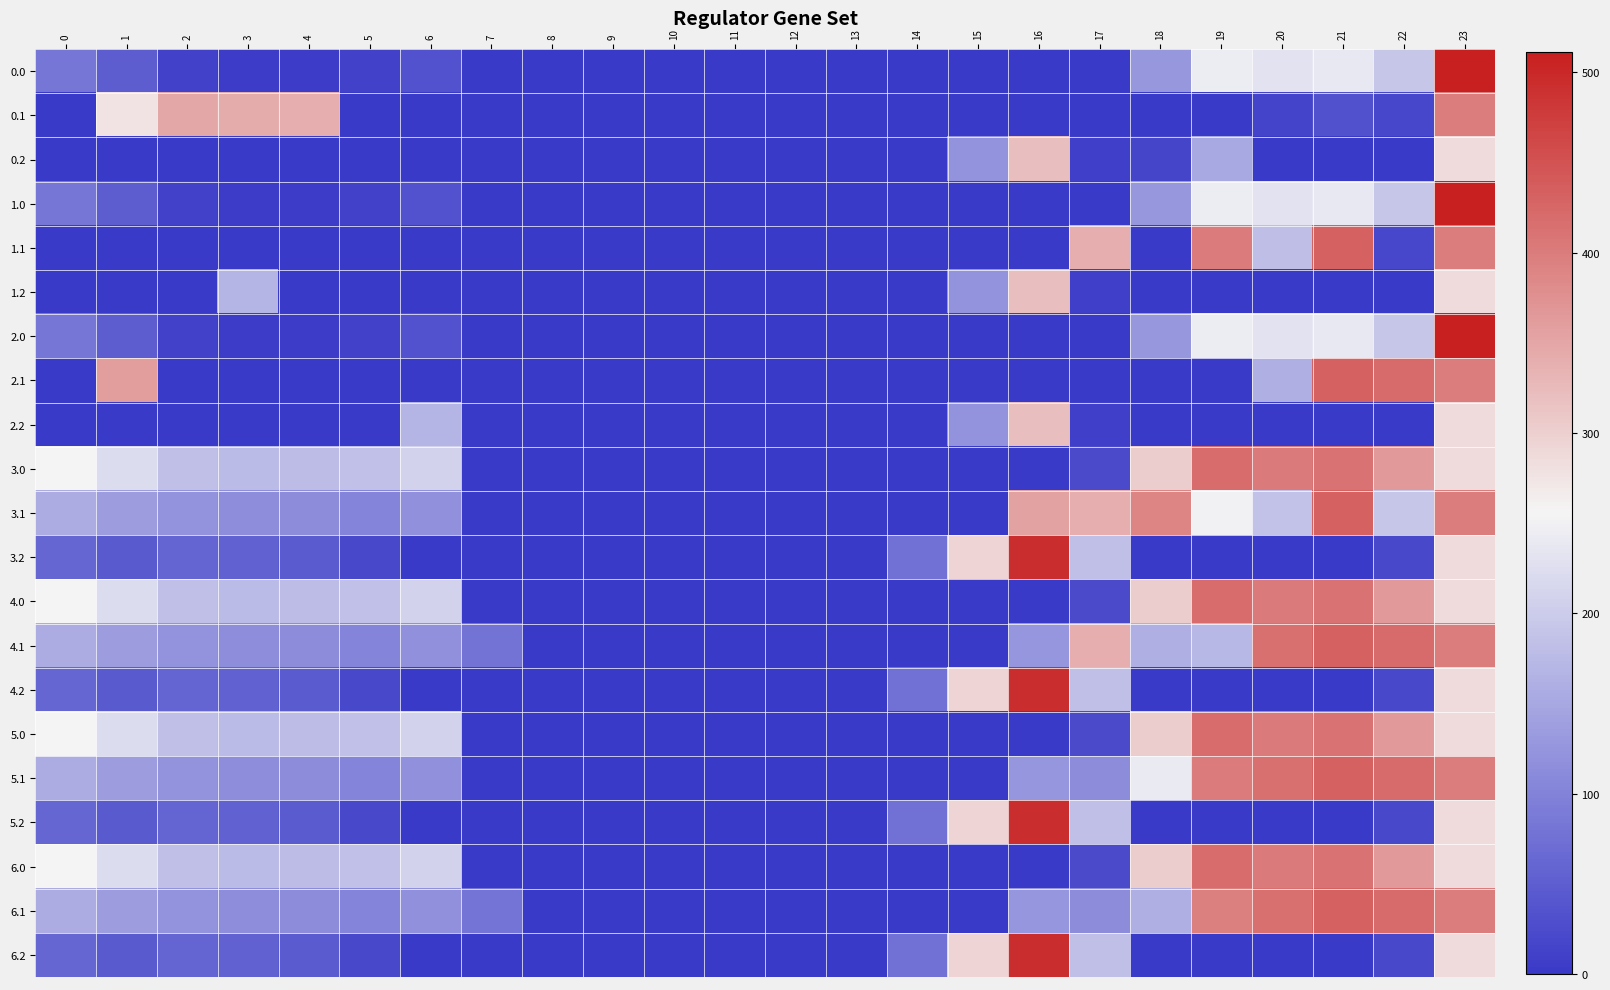

Reading left to right, what are all the values shown in this chart?

0.0: 0=82.0	1=49.5	2=10.3	3=4.4	4=4.9	5=10.8	6=35.0	7=0.0	8=0.0	9=0.0	10=0.0	11=0.0	12=0.0	13=0.0	14=0.0	15=0.0	16=0.0	17=0.0	18=129.6	19=244.5	20=229.9	21=238.4	22=192.3	23=511.3
0.1: 0=0.0	1=276.3	2=347.9	3=342.7	4=339.6	5=0.0	6=0.0	7=0.0	8=0.0	9=0.0	10=0.0	11=0.0	12=0.0	13=0.0	14=0.0	15=0.0	16=0.0	17=0.0	18=0.0	19=0.0	20=14.5	21=32.4	22=19.9	23=399.4
0.2: 0=0.0	1=0.0	2=0.0	3=0.0	4=0.0	5=0.0	6=0.0	7=0.0	8=0.0	9=0.0	10=0.0	11=0.0	12=0.0	13=0.0	14=0.0	15=122.2	16=321.2	17=9.5	18=17.9	19=151.1	20=0.0	21=0.0	22=0.0	23=287.5
1.0: 0=82.0	1=49.5	2=10.3	3=4.4	4=4.9	5=10.8	6=35.0	7=0.0	8=0.0	9=0.0	10=0.0	11=0.0	12=0.0	13=0.0	14=0.0	15=0.0	16=0.0	17=0.0	18=129.6	19=244.5	20=229.9	21=238.4	22=192.3	23=511.3
1.1: 0=0.0	1=0.0	2=0.0	3=0.0	4=0.0	5=0.0	6=0.0	7=0.0	8=0.0	9=0.0	10=0.0	11=0.0	12=0.0	13=0.0	14=0.0	15=0.0	16=0.0	17=340.1	18=0.0	19=399.7	20=181.3	21=432.4	22=19.9	23=399.4
1.2: 0=0.0	1=0.0	2=0.0	3=169.1	4=0.0	5=0.0	6=0.0	7=0.0	8=0.0	9=0.0	10=0.0	11=0.0	12=0.0	13=0.0	14=0.0	15=122.2	16=321.2	17=9.5	18=0.0	19=0.0	20=0.0	21=0.0	22=0.0	23=287.5
2.0: 0=82.0	1=49.5	2=10.3	3=4.4	4=4.9	5=10.8	6=35.0	7=0.0	8=0.0	9=0.0	10=0.0	11=0.0	12=0.0	13=0.0	14=0.0	15=0.0	16=0.0	17=0.0	18=129.6	19=244.5	20=229.9	21=238.4	22=192.3	23=511.3
2.1: 0=0.0	1=361.1	2=0.0	3=0.0	4=0.0	5=0.0	6=0.0	7=0.0	8=0.0	9=0.0	10=0.0	11=0.0	12=0.0	13=0.0	14=0.0	15=0.0	16=0.0	17=0.0	18=0.0	19=0.0	20=160.0	21=432.4	22=419.9	23=399.4
2.2: 0=0.0	1=0.0	2=0.0	3=0.0	4=0.0	5=0.0	6=169.1	7=0.0	8=0.0	9=0.0	10=0.0	11=0.0	12=0.0	13=0.0	14=0.0	15=122.2	16=321.2	17=9.5	18=0.0	19=0.0	20=0.0	21=0.0	22=0.0	23=287.5
3.0: 0=255.0	1=222.5	2=183.3	3=177.4	4=177.9	5=183.8	6=208.0	7=0.0	8=0.0	9=0.0	10=0.0	11=0.0	12=0.0	13=0.0	14=0.0	15=0.0	16=0.0	17=23.3	18=302.6	19=417.5	20=402.9	21=411.4	22=365.3	23=286.7
3.1: 0=157.6	1=134.1	2=120.9	3=115.7	4=112.6	5=102.5	6=118.2	7=0.0	8=0.0	9=0.0	10=0.0	11=0.0	12=0.0	13=0.0	14=0.0	15=0.0	16=353.7	17=340.1	18=388.5	19=251.3	20=187.5	21=432.4	22=192.9	23=399.4
3.2: 0=60.1	1=45.7	2=58.5	3=54.0	4=47.4	5=21.1	6=0.0	7=0.0	8=0.0	9=0.0	10=0.0	11=0.0	12=0.0	13=0.0	14=74.9	15=295.2	16=494.2	17=182.5	18=0.0	19=0.0	20=0.0	21=0.0	22=20.4	23=287.5
4.0: 0=255.0	1=222.5	2=183.3	3=177.4	4=177.9	5=183.8	6=208.0	7=0.0	8=0.0	9=0.0	10=0.0	11=0.0	12=0.0	13=0.0	14=0.0	15=0.0	16=0.0	17=23.3	18=302.6	19=417.5	20=402.9	21=411.4	22=365.3	23=286.7
4.1: 0=157.6	1=134.1	2=120.9	3=115.7	4=112.6	5=102.5	6=118.2	7=78.6	8=0.0	9=0.0	10=0.0	11=0.0	12=0.0	13=0.0	14=0.0	15=0.0	16=126.7	17=340.1	18=161.5	19=172.7	20=414.5	21=432.4	22=419.9	23=399.4
4.2: 0=60.1	1=45.7	2=58.5	3=54.0	4=47.4	5=21.1	6=0.0	7=0.0	8=0.0	9=0.0	10=0.0	11=0.0	12=0.0	13=0.0	14=74.9	15=295.2	16=494.2	17=182.5	18=0.0	19=0.0	20=0.0	21=0.0	22=20.4	23=287.5
5.0: 0=255.0	1=222.5	2=183.3	3=177.4	4=177.9	5=183.8	6=208.0	7=0.0	8=0.0	9=0.0	10=0.0	11=0.0	12=0.0	13=0.0	14=0.0	15=0.0	16=0.0	17=23.3	18=302.6	19=417.5	20=402.9	21=411.4	22=365.3	23=286.7
5.1: 0=157.6	1=134.1	2=120.9	3=115.7	4=112.6	5=102.5	6=118.2	7=0.0	8=0.0	9=0.0	10=0.0	11=0.0	12=0.0	13=0.0	14=0.0	15=0.0	16=126.7	17=113.1	18=240.2	19=399.7	20=414.5	21=432.4	22=419.9	23=399.4
5.2: 0=60.1	1=45.7	2=58.5	3=54.0	4=47.4	5=21.1	6=0.0	7=0.0	8=0.0	9=0.0	10=0.0	11=0.0	12=0.0	13=0.0	14=74.9	15=295.2	16=494.2	17=182.5	18=0.0	19=0.0	20=0.0	21=0.0	22=20.4	23=287.5
6.0: 0=255.0	1=222.5	2=183.3	3=177.4	4=177.9	5=183.8	6=208.0	7=0.0	8=0.0	9=0.0	10=0.0	11=0.0	12=0.0	13=0.0	14=0.0	15=0.0	16=0.0	17=23.3	18=302.6	19=417.5	20=402.9	21=411.4	22=365.3	23=286.7
6.1: 0=157.6	1=134.1	2=120.9	3=115.7	4=112.6	5=102.5	6=118.2	7=81.6	8=0.0	9=0.0	10=0.0	11=0.0	12=0.0	13=0.0	14=0.0	15=0.0	16=126.7	17=113.1	18=161.5	19=396.7	20=414.5	21=432.4	22=419.9	23=399.4
6.2: 0=60.1	1=45.7	2=58.5	3=54.0	4=47.4	5=21.1	6=0.0	7=0.0	8=0.0	9=0.0	10=0.0	11=0.0	12=0.0	13=0.0	14=74.9	15=295.2	16=494.2	17=182.5	18=0.0	19=0.0	20=0.0	21=0.0	22=20.4	23=287.5